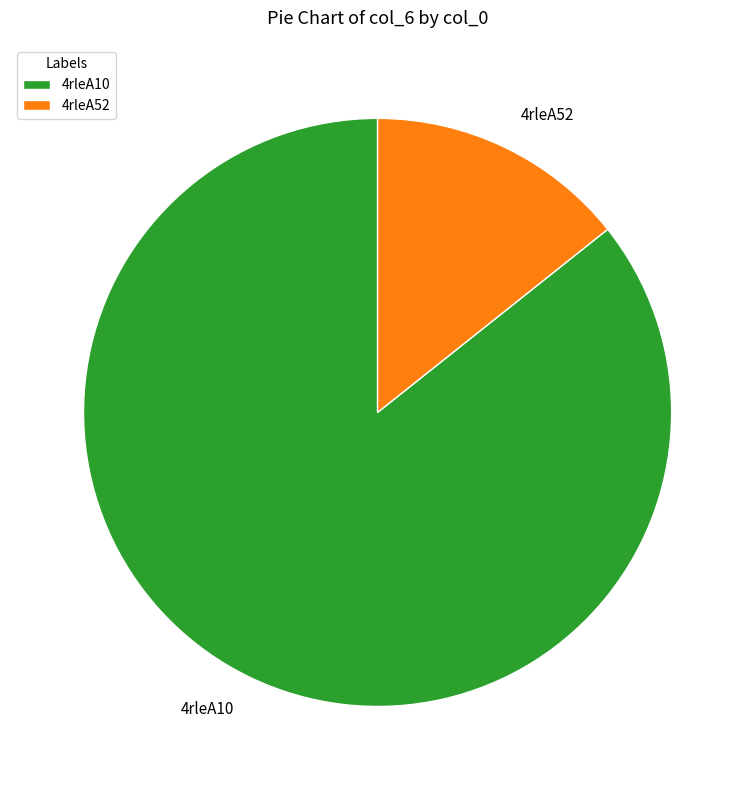

What is the ratio of the value at 4rleA10 to the value at 4rleA52?

6.0